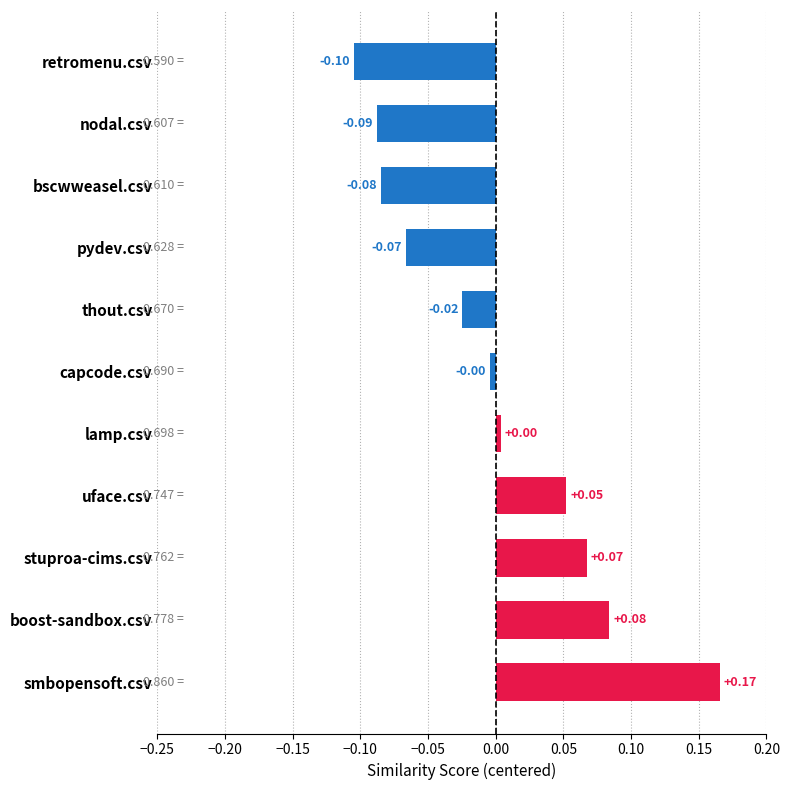

At which category does the chart reach its minimum across all series?

retromenu.csv